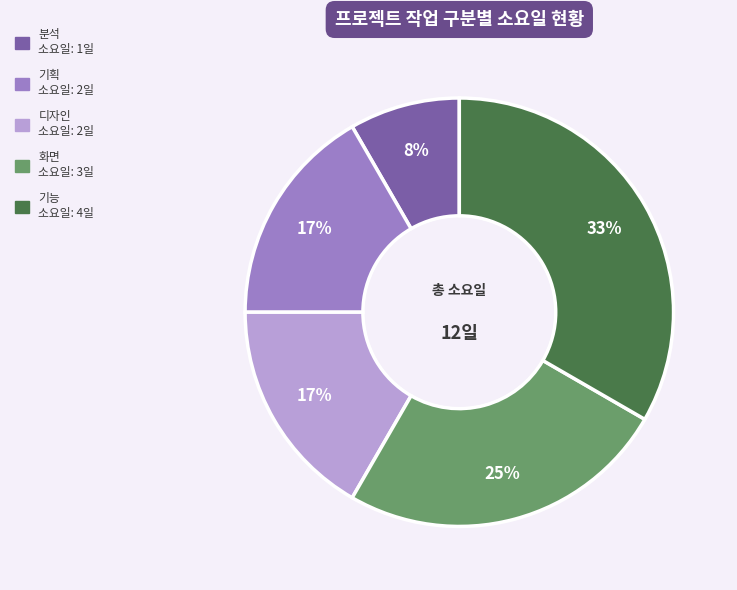

Do 분석 and 기획 together represent more than half of the pie?

No